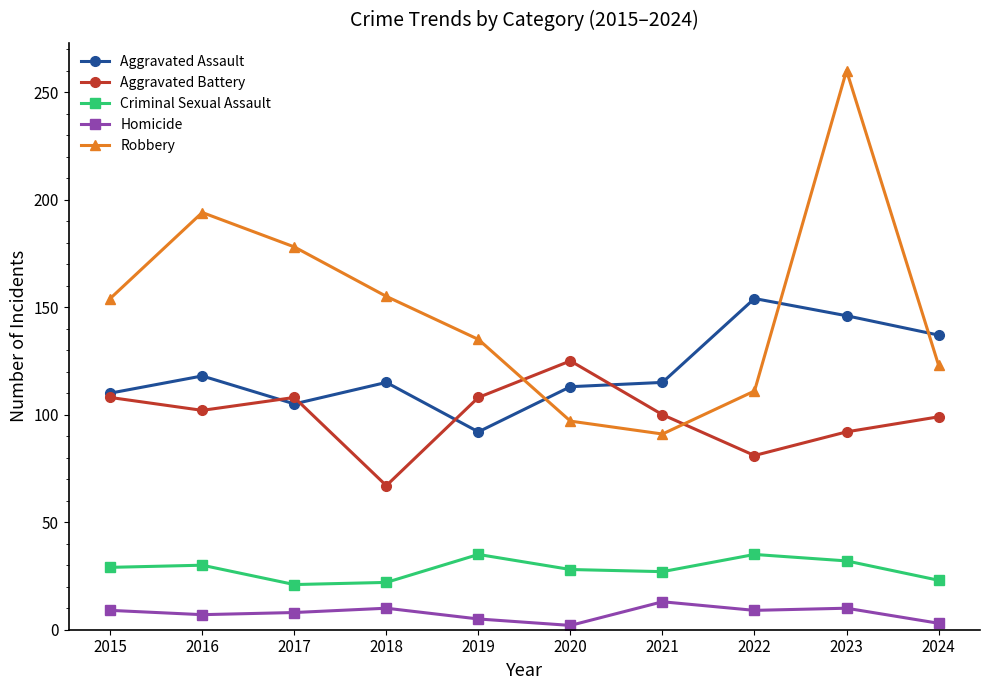

What is the sum of the Aggravated Assault values at 2015 and 2019?

202